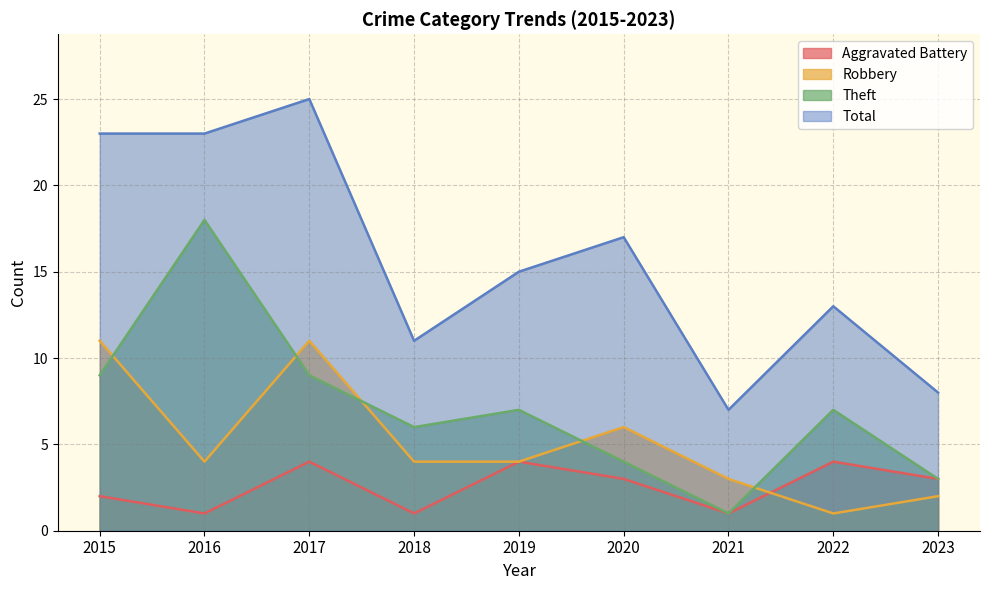

What is the spread (max minus min) of values at 2015?

21